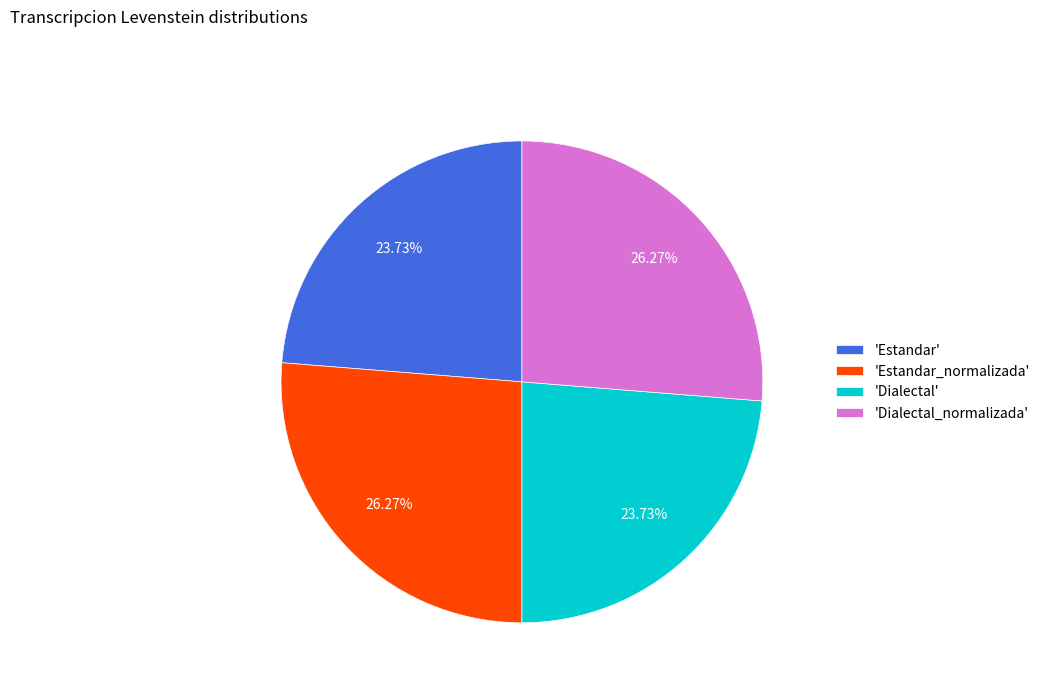

Approximately how many times larger is the value at 'Dialectal_normalizada' compared to 'Estandar'?

1.1